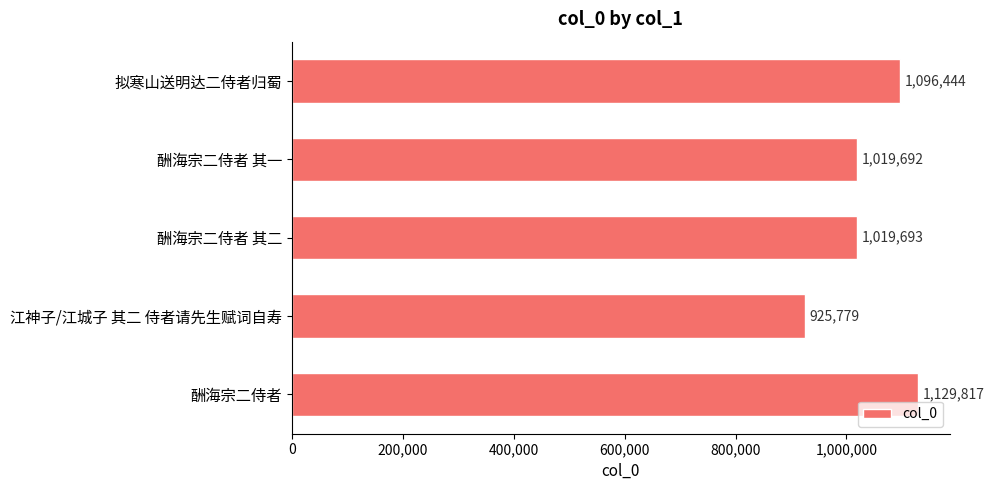

Rank the categories by value from lowest to highest.

江神子/江城子 其二 侍者请先生赋词自寿, 酬海宗二侍者 其一, 酬海宗二侍者 其二, 拟寒山送明达二侍者归蜀, 酬海宗二侍者